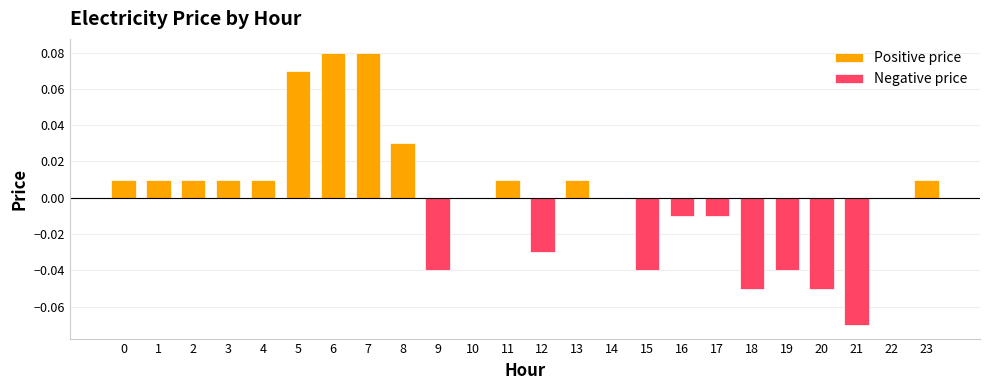

List the labels in order of value, smallest first.

21, 18, 20, 9, 15, 19, 12, 16, 17, 10, 14, 22, 0, 1, 2, 3, 4, 11, 13, 23, 8, 5, 6, 7